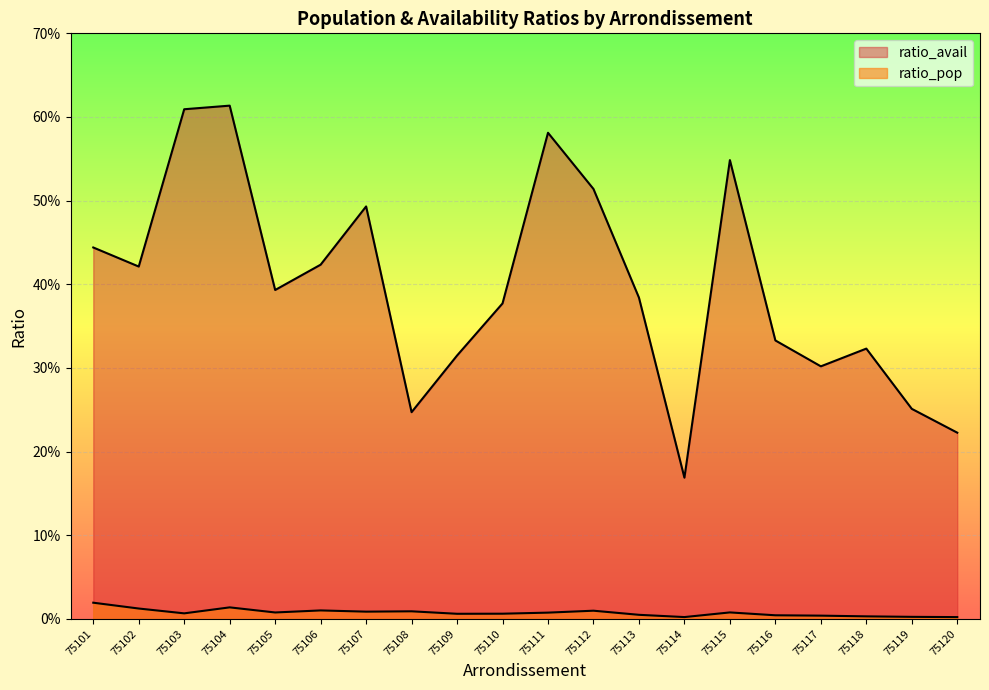

Read the ratio_avail value at 75110.

0.4